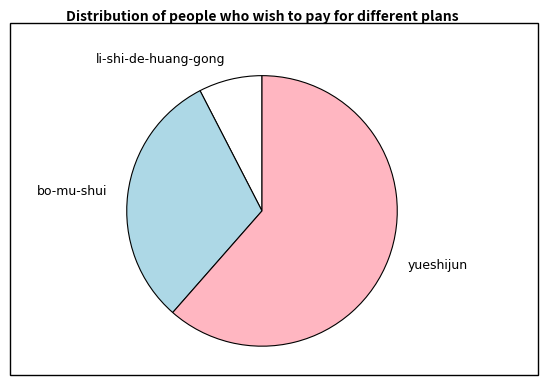

Which slice is the largest?

yueshijun